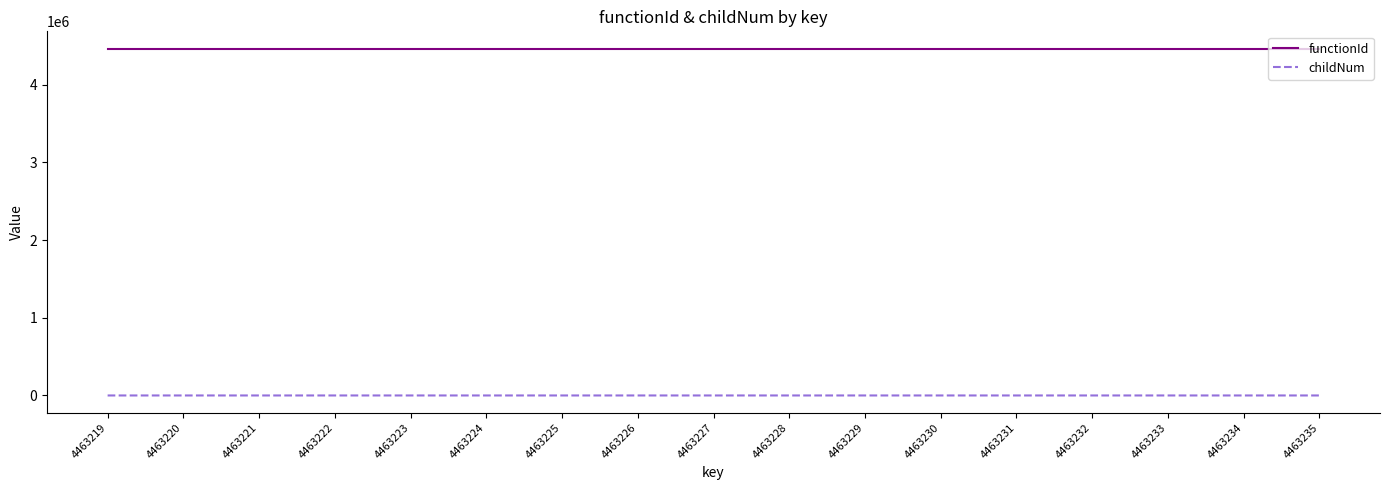

Is the value of functionId at 4463221 greater than the value of childNum at 4463234?

Yes